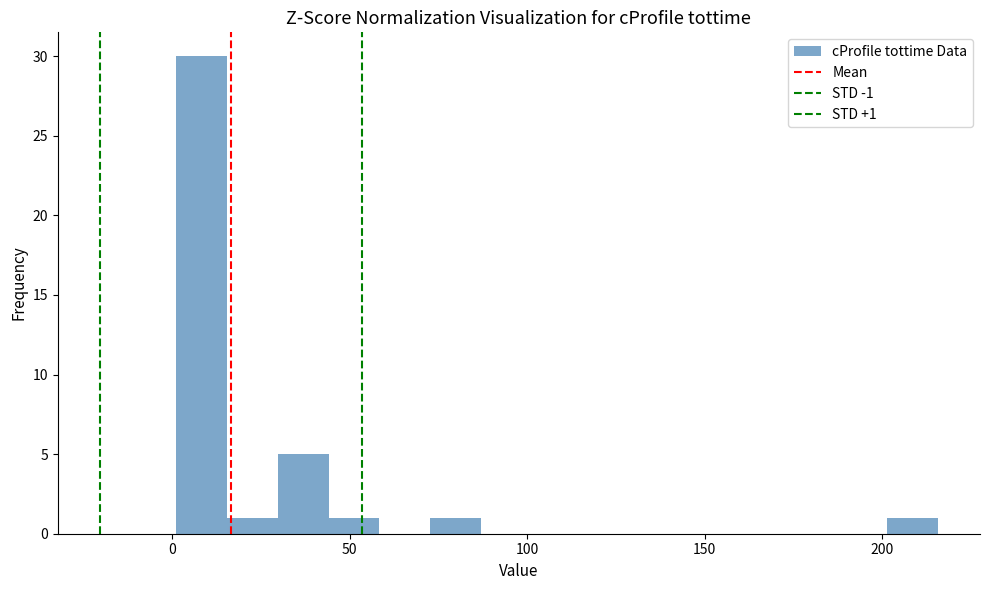

Around what value on the x-axis is the tallest bar? Give the approximate position of its centre, as read against the axis.

10